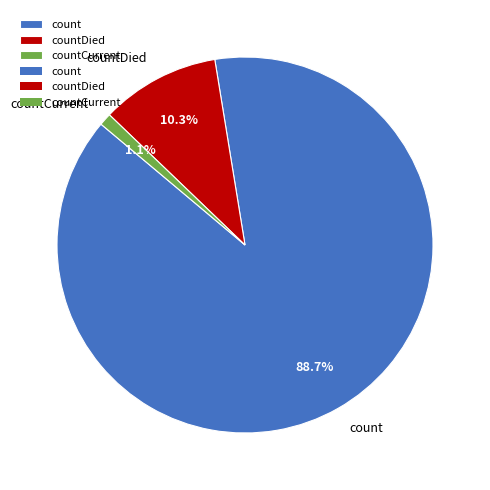

To the nearest percent, what percentage of the pie is count?

89%